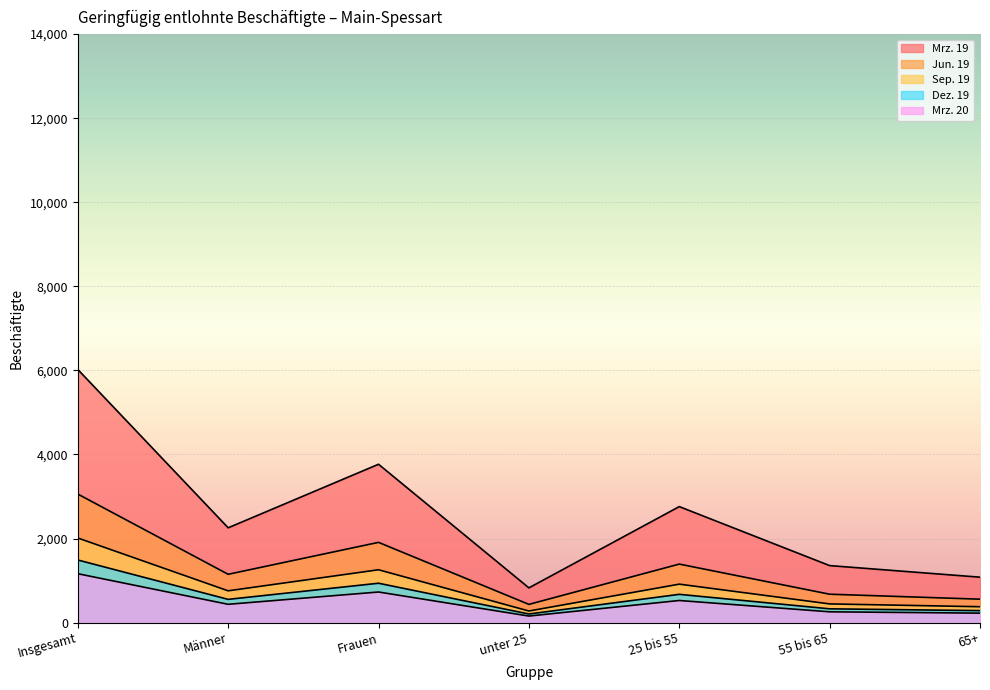

True or false: Dez. 19 and Mrz. 19 cross at least once.

False